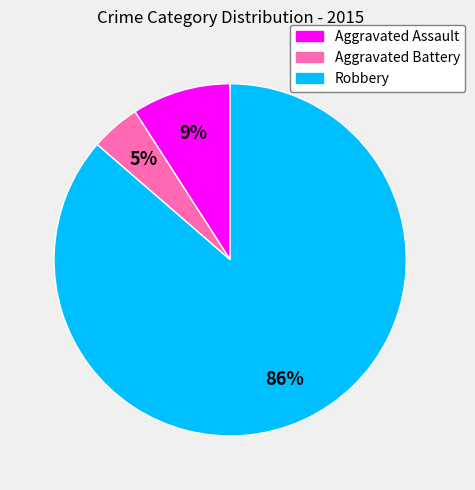

Rank the categories by value from highest to lowest.

Robbery, Aggravated Assault, Aggravated Battery